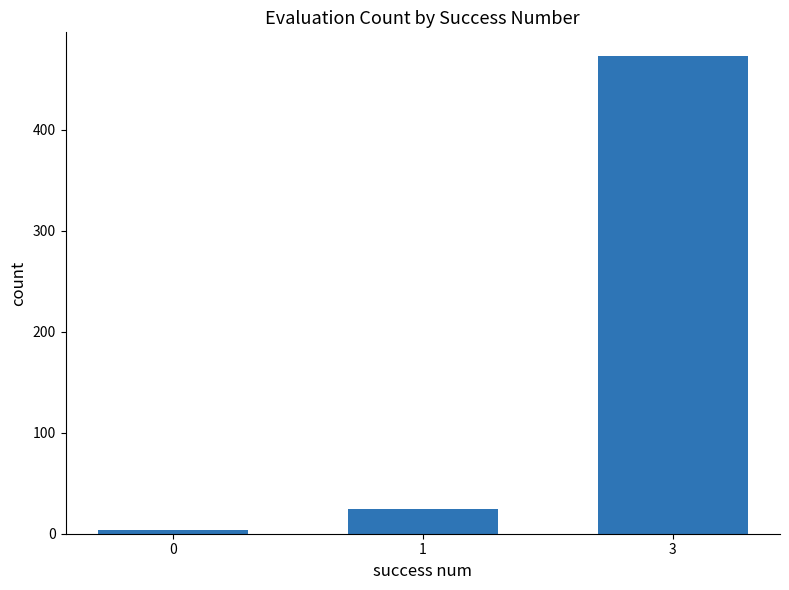

Which has a higher value, 3 or 1?

3